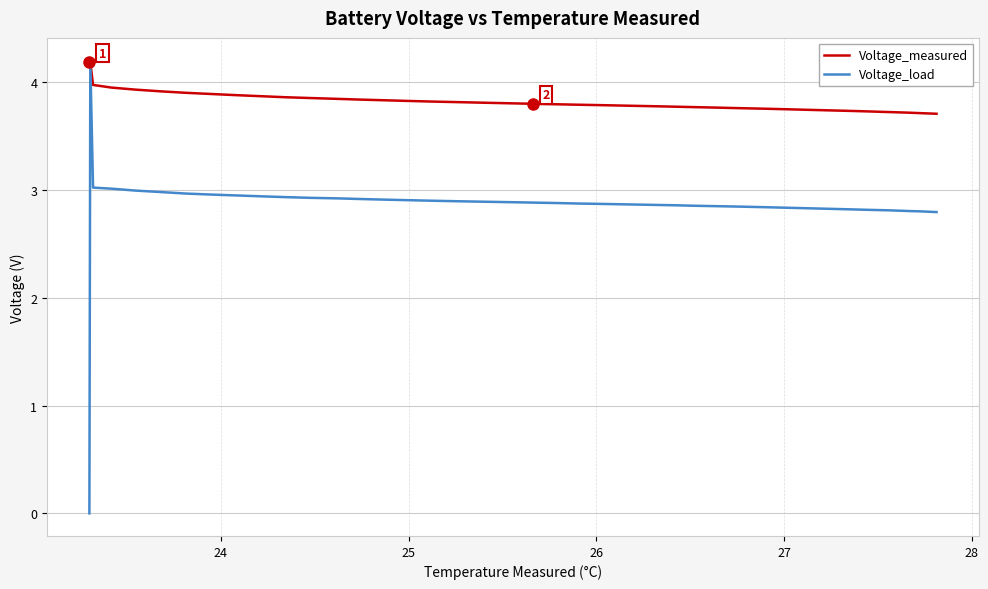

What is the maximum value shown in the chart?

4.2